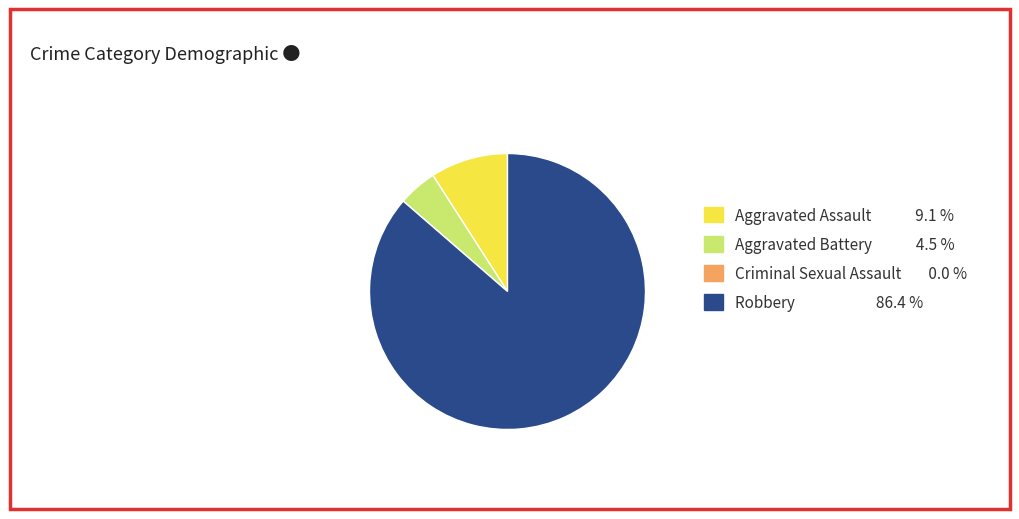

Which has a higher value, Robbery 86.4 % or Aggravated Battery 4.5 %?

Robbery 86.4 %